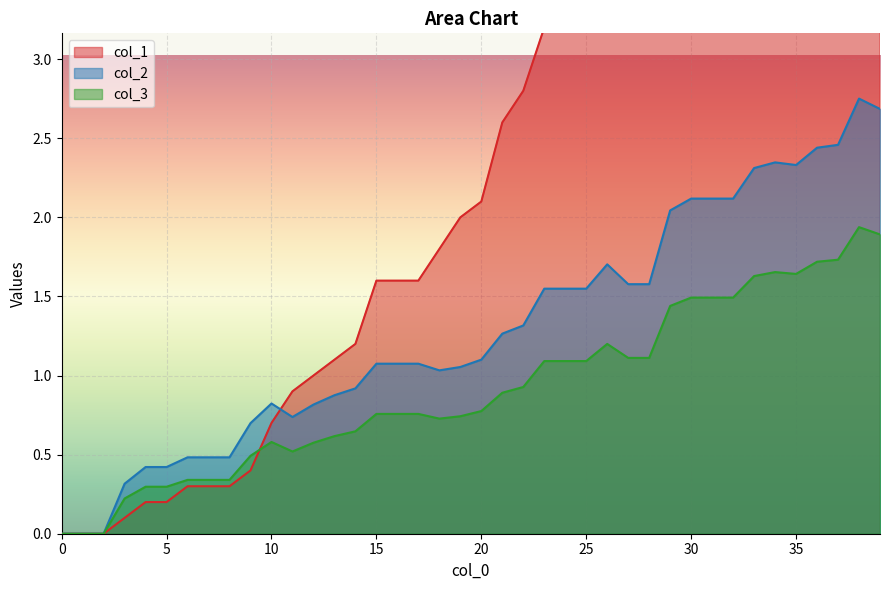

At 12.0, list the series in order from largest to smallest.

col_1, col_2, col_3